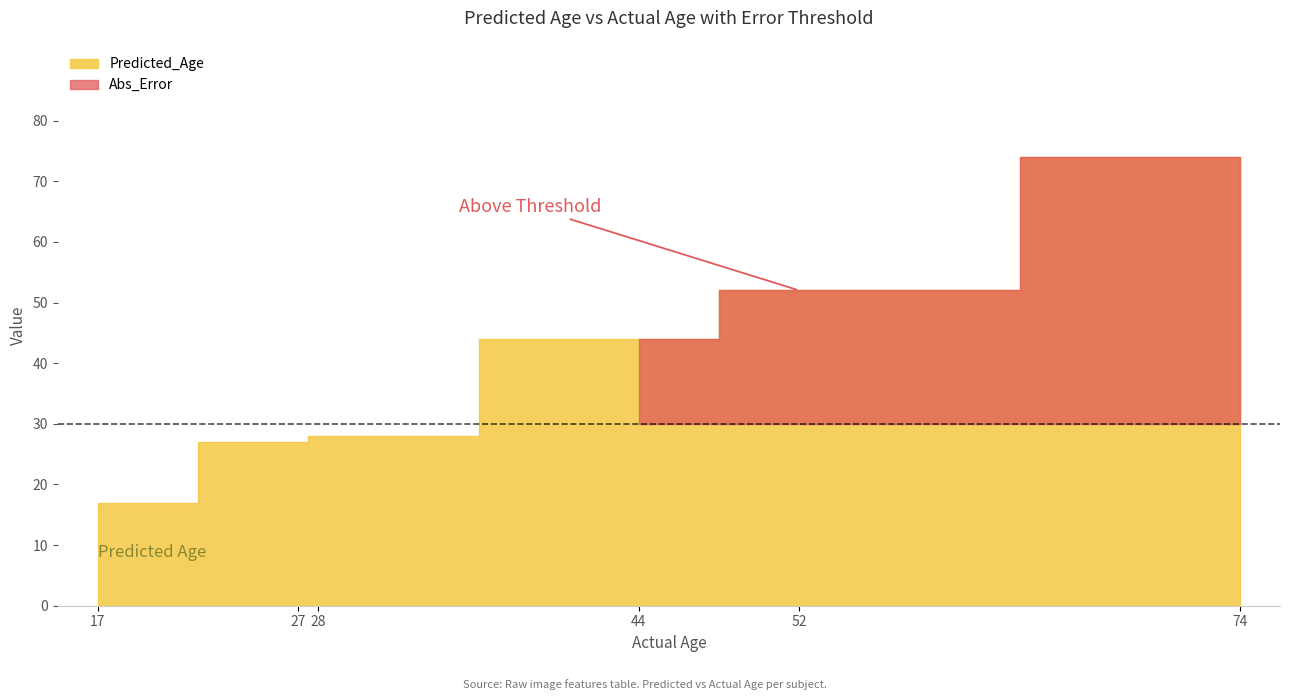

List the labels in order of Predicted_Age value, smallest first.

17, 27, 28, 44, 52, 74